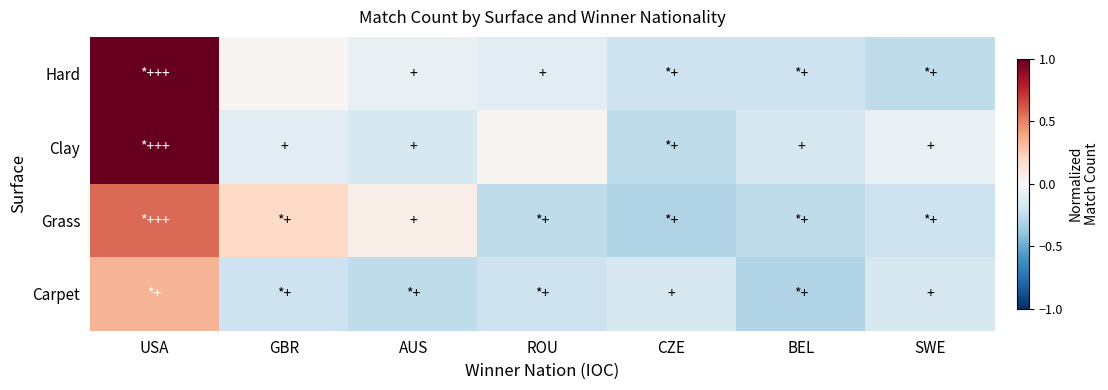

Reading left to right, transcribe all the data shown in this chart.

Hard: USA=1.7	GBR=0.0	AUS=-0.1	ROU=-0.1	CZE=-0.2	BEL=-0.2	SWE=-0.3
Clay: USA=1.0	GBR=-0.1	AUS=-0.2	ROU=0.0	CZE=-0.3	BEL=-0.2	SWE=-0.1
Grass: USA=0.6	GBR=0.2	AUS=0.1	ROU=-0.3	CZE=-0.3	BEL=-0.3	SWE=-0.2
Carpet: USA=0.3	GBR=-0.2	AUS=-0.3	ROU=-0.2	CZE=-0.2	BEL=-0.3	SWE=-0.2